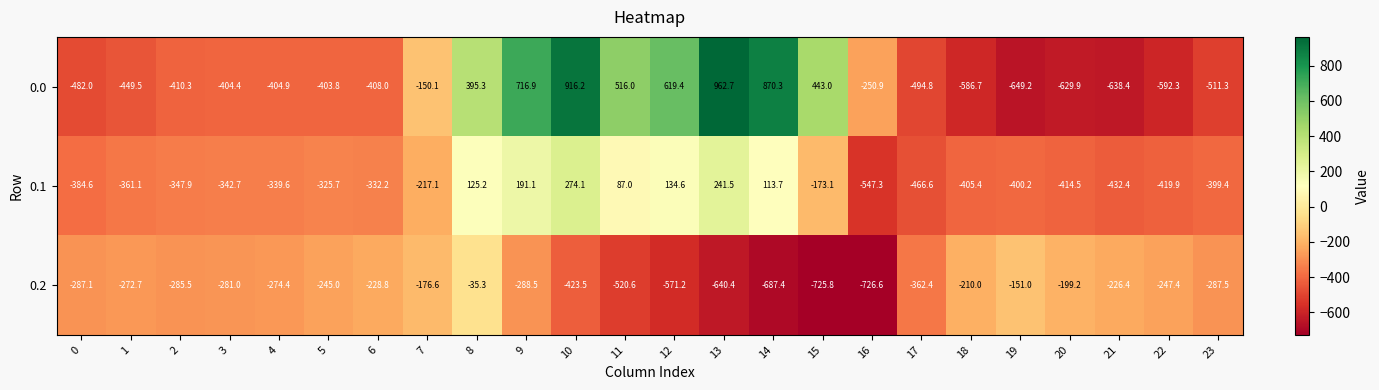

At how many categories does at least one series exceed 696?

4